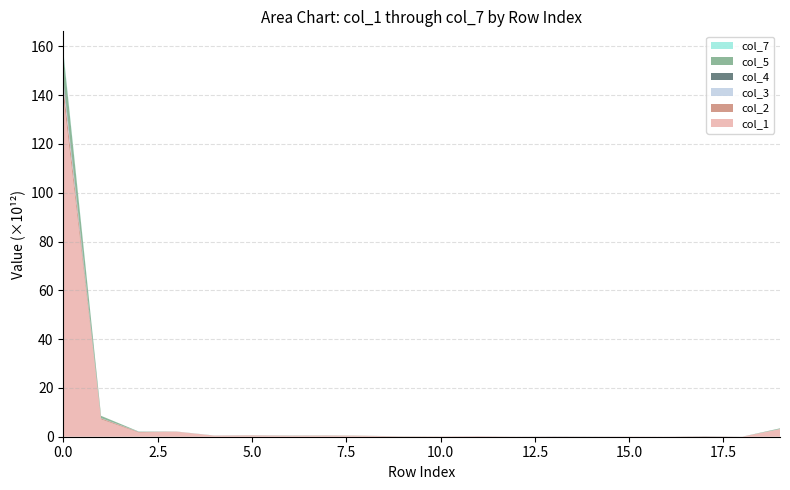

Reading right to left, list all the values displayed in this chart.

col_1: 19=3107327253845	18=24217033072	17=153174739028	16=53291927152	15=66031057482	14=46607791869	13=101014113301	12=54301375842	11=217349568172	10=114238846906	9=145033355163	8=227597078800	7=459448057113	6=422671228872	5=496033691072	4=456804701591	3=2056335685820	2=1658300382701	1=7083108984680	0=139168008463858
col_2: 19=32661081275	18=243449508	17=1509841927	16=11840706	15=53148024	14=0	13=2429674611	12=514747758	11=1111292391	10=7491905841	9=9907645317	8=136482267862	7=17255610345	6=6342555370	5=46992867207	4=9744935394	3=35390395571	2=257210197514	1=446976140020	0=4472824308108
col_3: 19=33763864604	18=3776357224	17=0	16=2517109174	15=2224399801	14=2750874703	13=83296461719	12=10632514895	11=34866848536	10=6371009894	9=4530754162	8=2237465970	7=4550192088	6=31187768110	5=13762649670	4=10182239687	3=16791194890	2=69944831674	1=90478662894	0=2074705613745
col_4: 19=15610117543	18=7057790616	17=73784623091	16=18744395	15=526127429	14=31893298459	13=0	12=2291138022	11=4894119461	10=1204056947	9=9331163076	8=2620724196	7=1401622642	6=8886360923	5=13947792222	4=11710541128	3=8436825576	2=23738320033	1=40515382049	0=1088066725009
col_5: 19=249425528783	18=2947571260	17=1474088105	16=22471310	15=4670571592	14=569664006	13=24310852417	12=4056282574	11=11151491655	10=9185760786	9=17322727594	8=17672260300	7=65086668175	6=58573412331	5=29656701474	4=14960026270	3=16191512009	2=116159016221	1=897362762382	0=10643581477676
col_7: 19=14375272405	18=0	17=1276123689	16=2251975748	15=1498734193	14=137170759	13=16682453	12=946126986	11=55440664	10=68320991	9=16022476746	8=3530788736	7=2543721816	6=4741447747	5=1676991910	4=21362359685	3=5657717693	2=11745617602	1=21349835234	0=808215208992